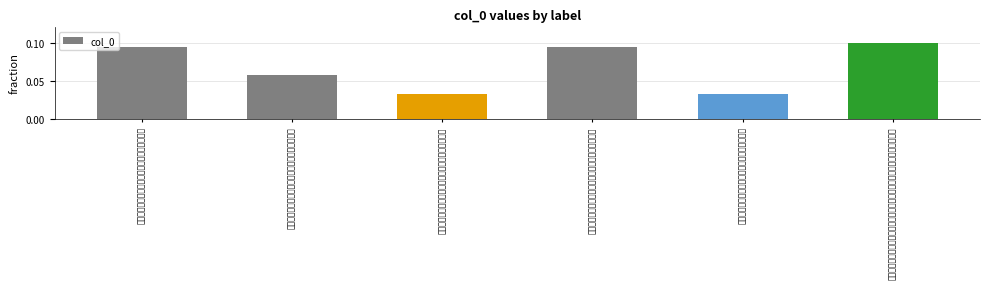

Rank the categories by value from highest to lowest.

邱仙根工部付书王伯嵩索画梅，适余将之任徐闻，倚装作画应之，并题此诗, 宿潍水村店，喜其泥壁新洁，为作画，并题此诗, 王熙甫考功，自都门索画，为模王司农笔，并题此诗, 天竺日章法师得旨还山画泉石闲斋图赠行并题此诗, 宿潍水村店，喜其泥壁新洁，为作画，并题此诗, 王熙甫考功，自都门索画，为模王司农笔，并题此诗